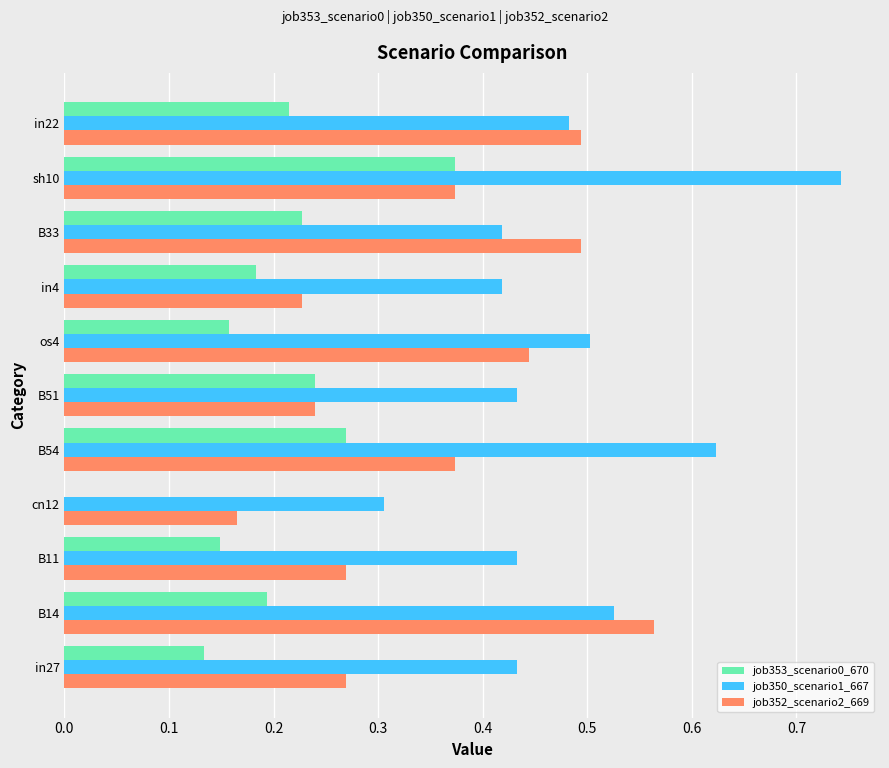

Which series has the largest total across all categories?

job350_scenario1_667